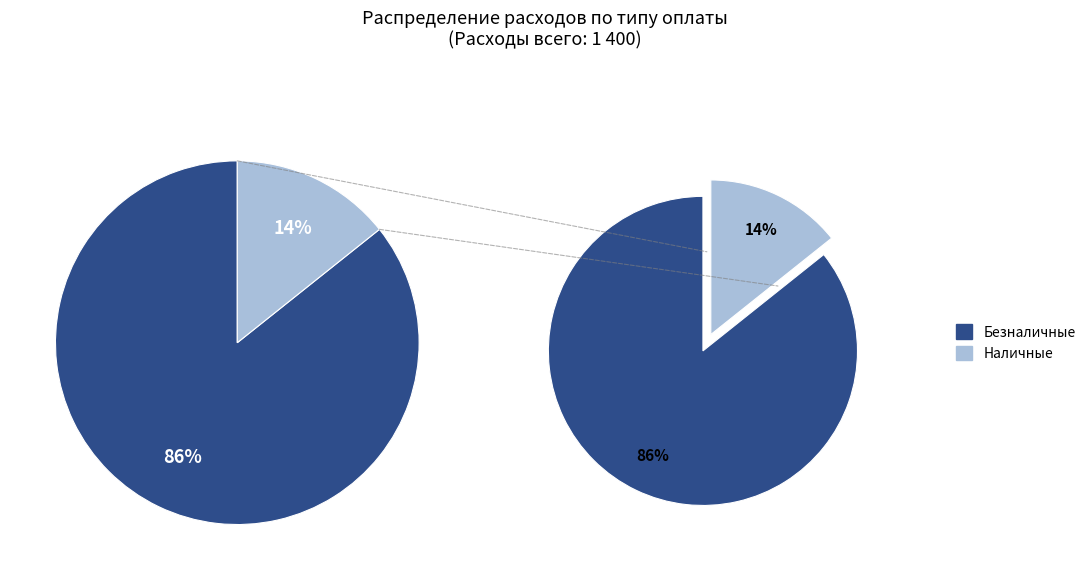

True or false: Наличные accounts for 14% of the total.

True